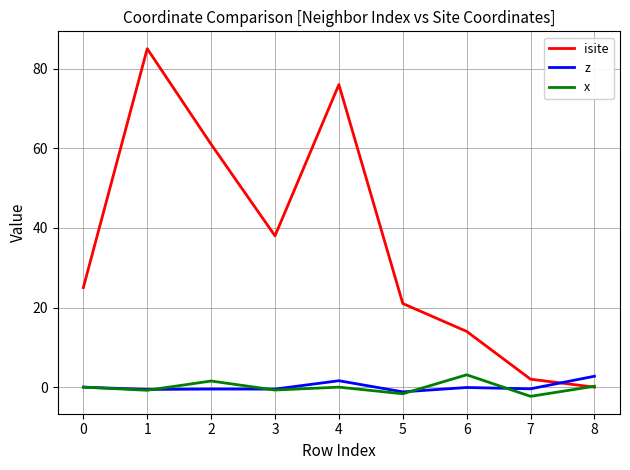

Rank the categories by isite value from lowest to highest.

8, 7, 6, 5, 0, 3, 2, 4, 1